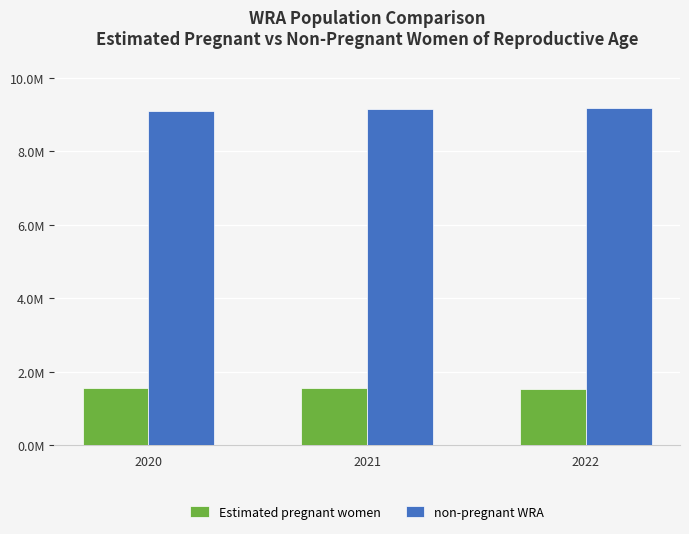

What is the value of the non-pregnant WRA bar at the 1st from the left?

9094735.9